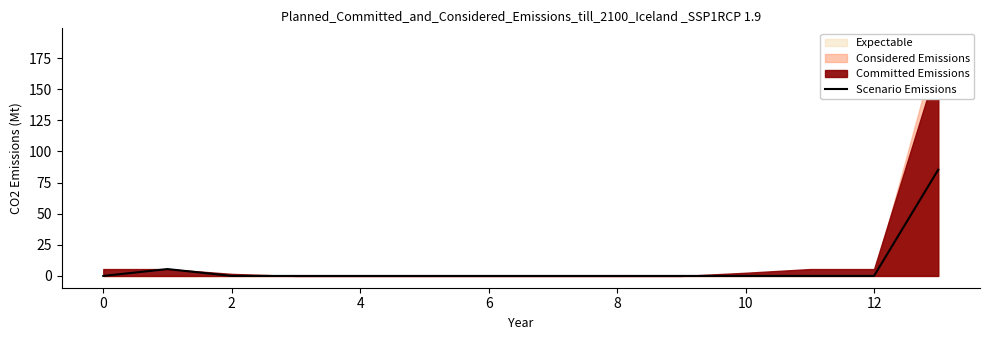

What is the greatest value displayed?

85.4